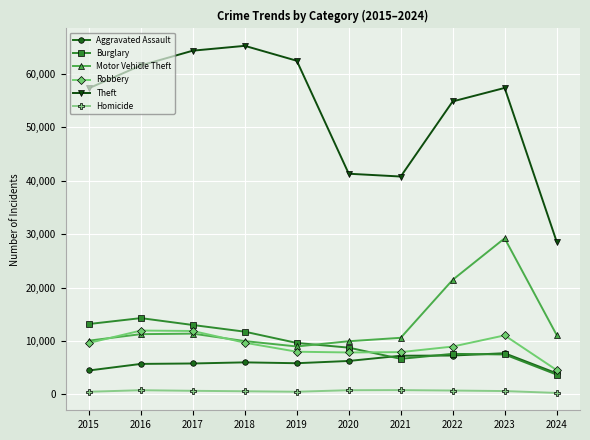

Is it true that Aggravated Assault equals 3952 at 2024?

True